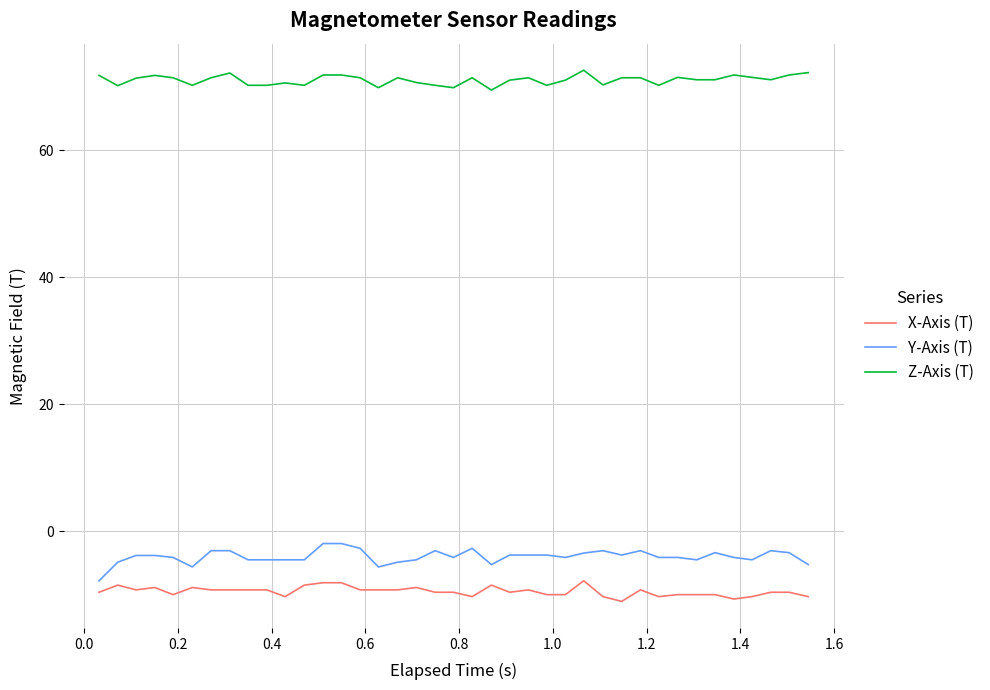

What is the difference between the second highest and second lowest values in the Y-Axis (T) series?

3.7